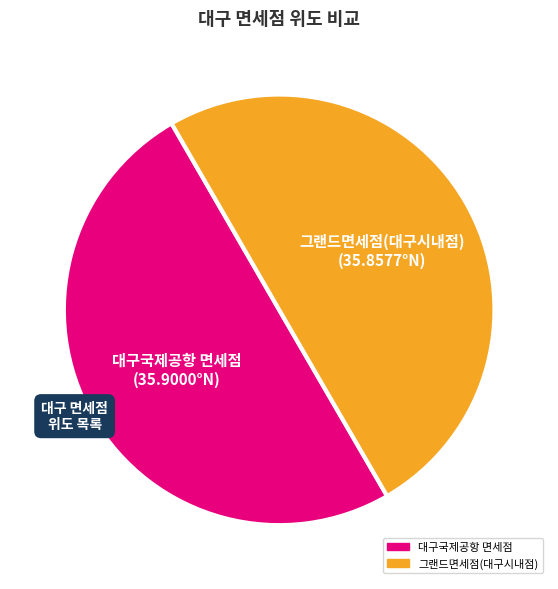

Combined, do 그랜드면세점(대구시내점) and 대구국제공항 면세점 account for over 50%?

Yes